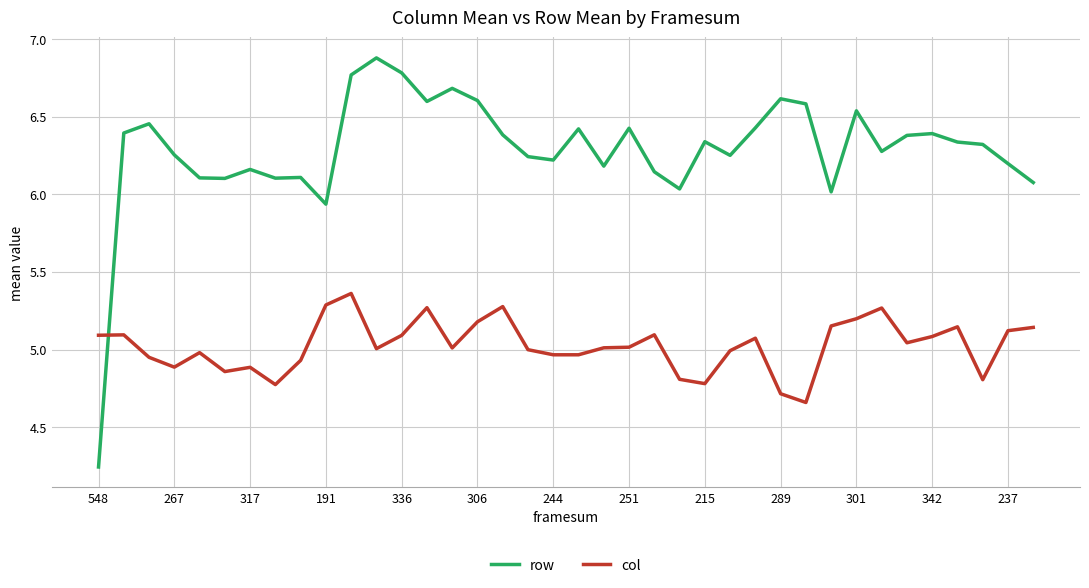

What are all the series names shown in the legend?

row, col